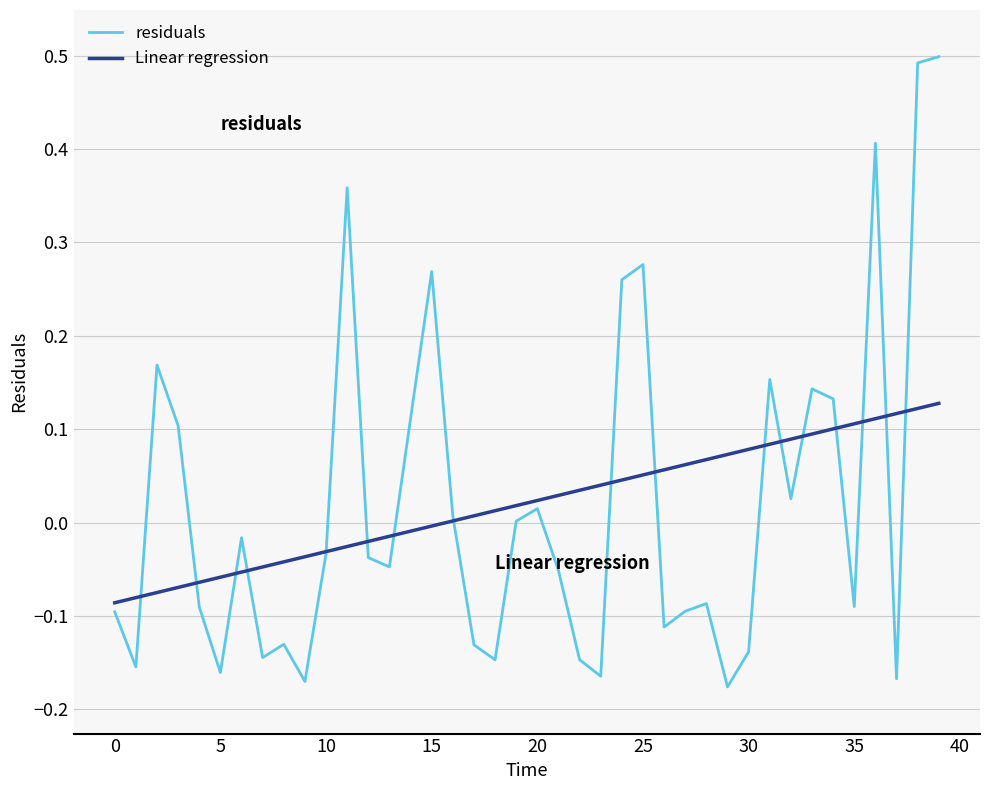

Rank the series by their maximum value, from lowest to highest.

Linear regression, residuals